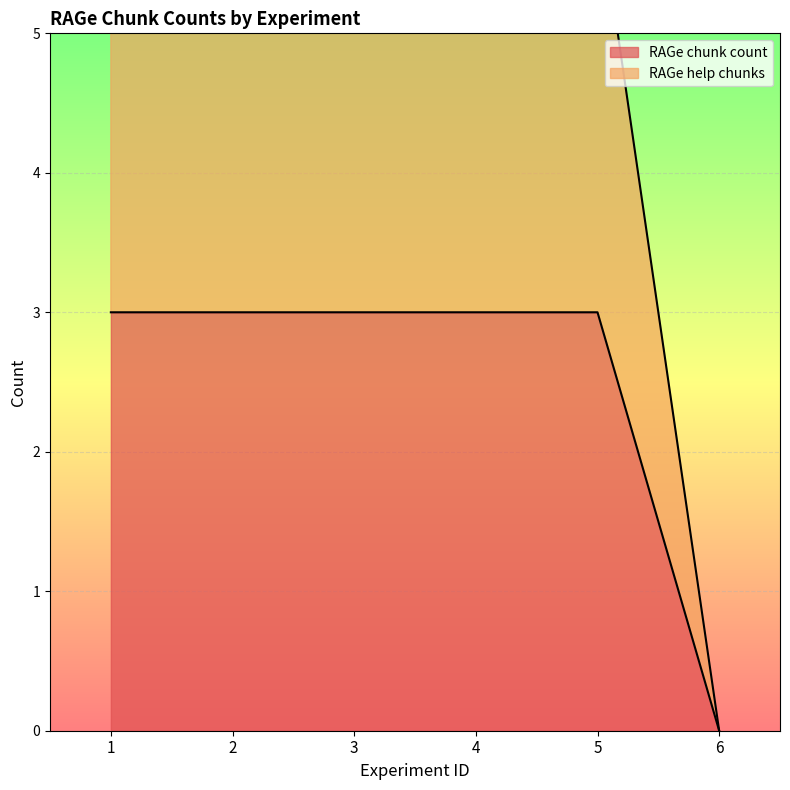

List the labels in order of RAGe help chunks value, smallest first.

6, 1, 2, 3, 4, 5